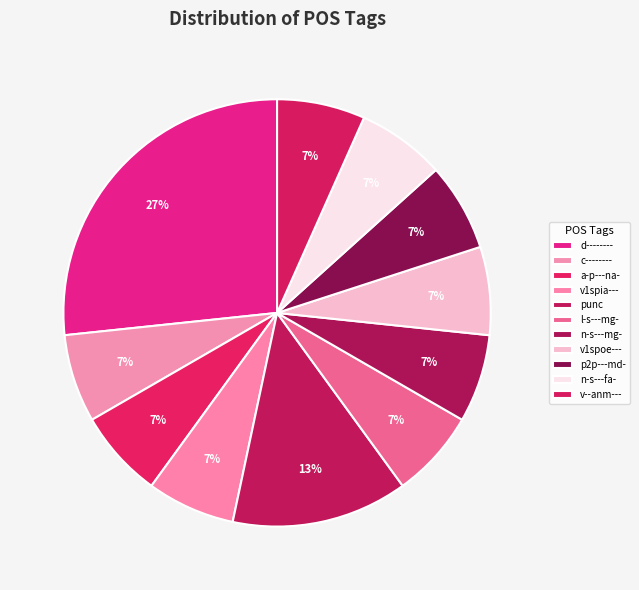

Which category has the smallest portion of the pie?

c--------